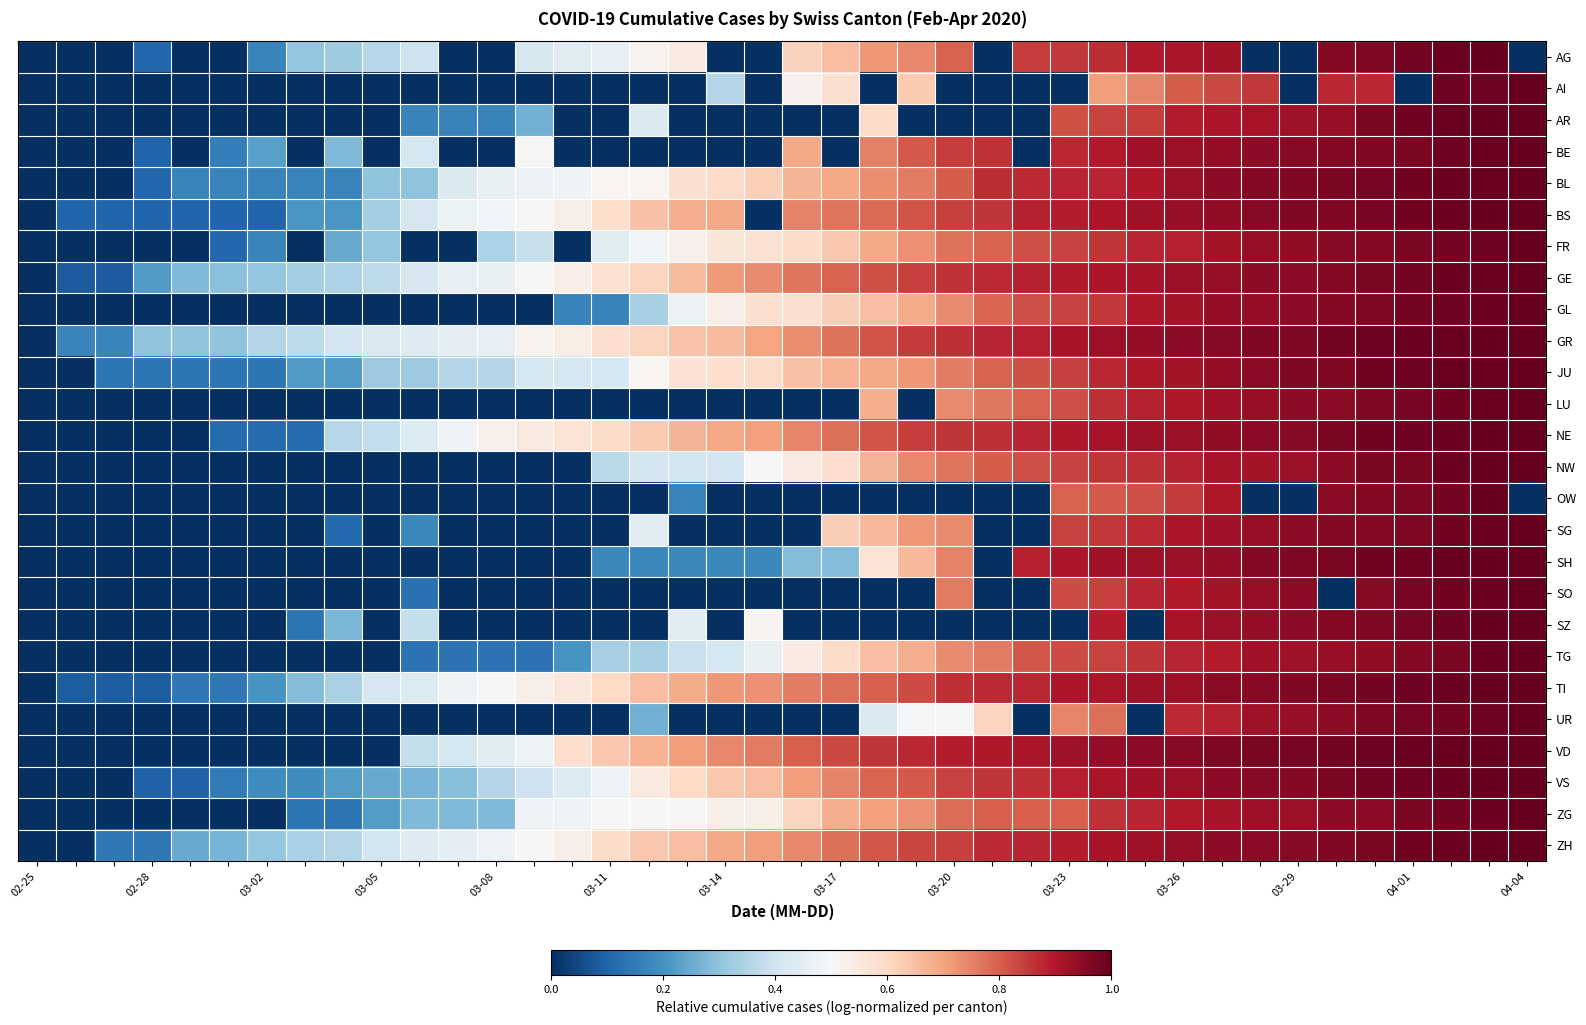

How many categories are shown in the chart?

40